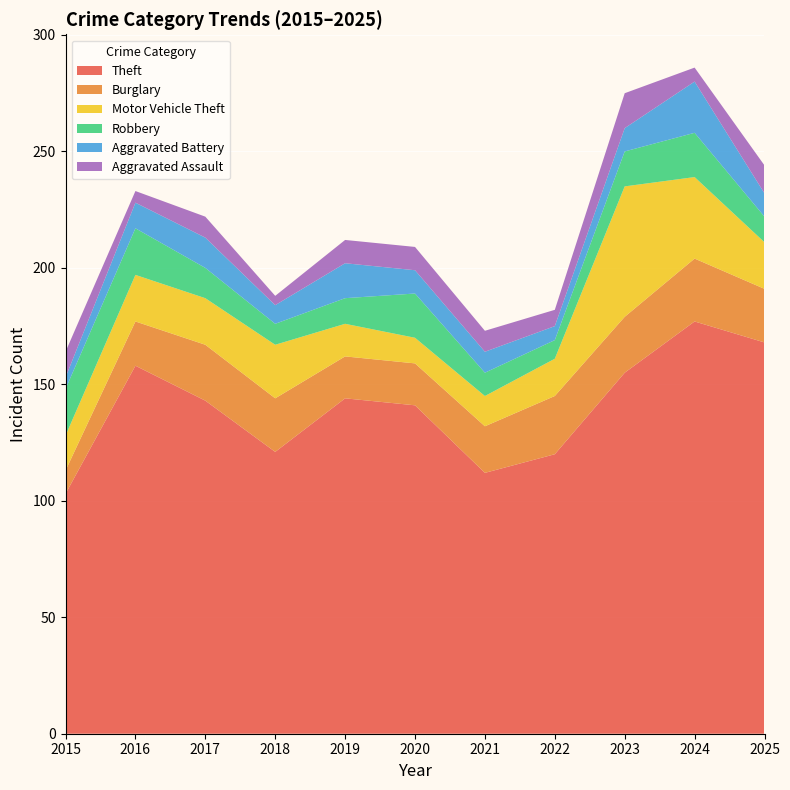

Reading left to right, transcribe all the data shown in this chart.

Theft: 103	158	143	121	144	141	112	120	155	177	168
Burglary: 10	19	24	23	18	18	20	25	24	27	23
Motor Vehicle Theft: 15	20	20	23	14	11	13	16	56	35	20
Robbery: 20	20	13	9	11	19	10	8	15	19	11
Aggravated Battery: 5	11	13	8	15	10	9	6	10	22	10
Aggravated Assault: 11	5	9	4	10	10	9	7	15	6	12